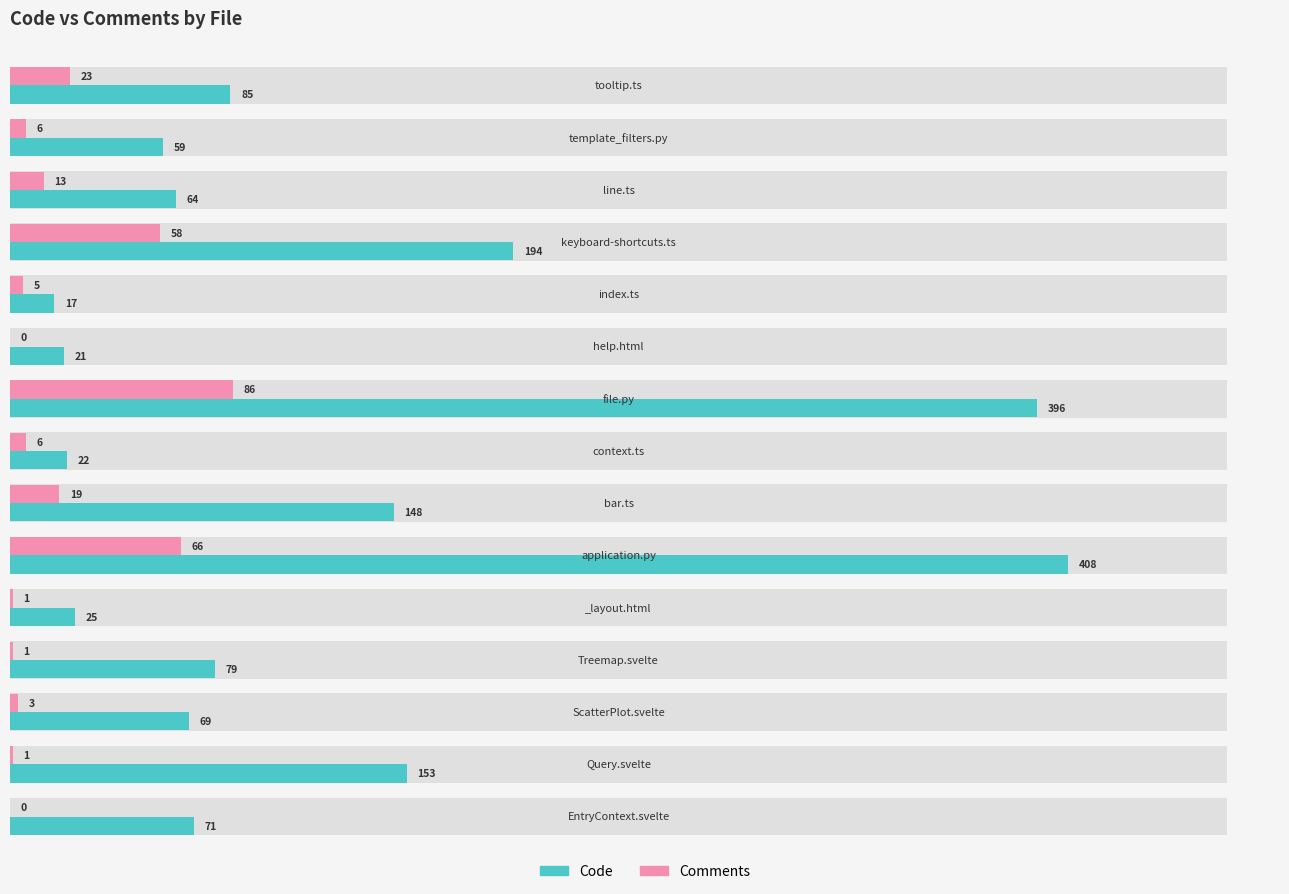

Rank the series by their average value, from lowest to highest.

Comments, Code